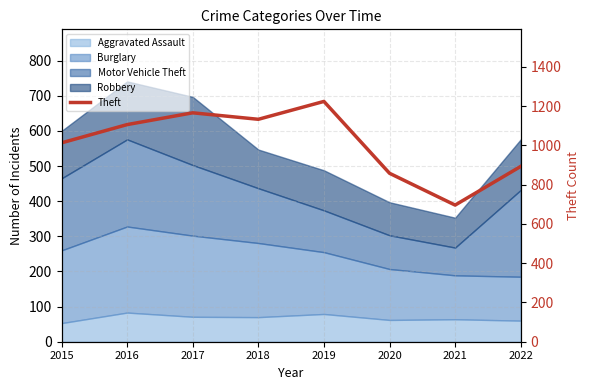

What is the difference between the values at 2022 and 2018?

240